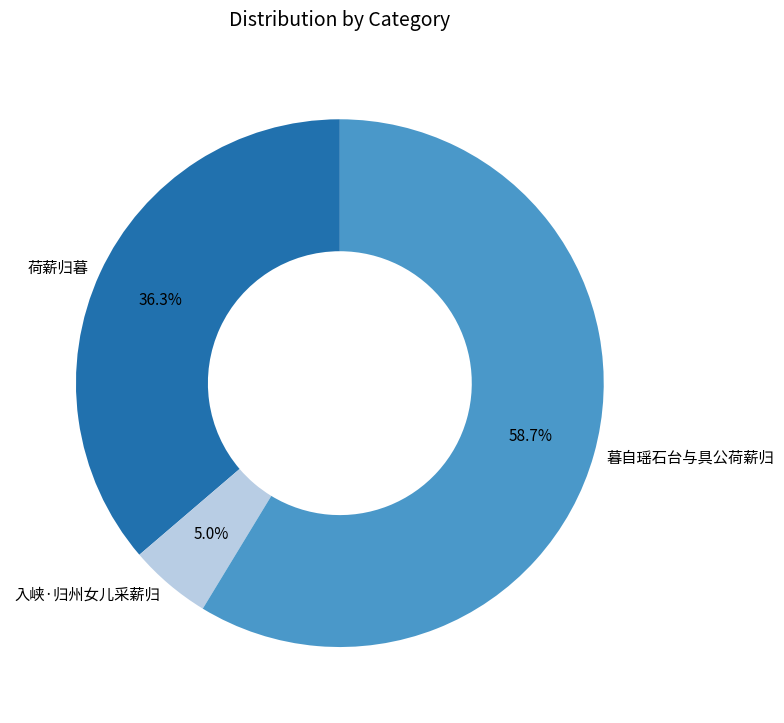

Rank the categories by value from lowest to highest.

入峡·归州女儿采薪归, 荷薪归暮, 暮自瑶石台与具公荷薪归